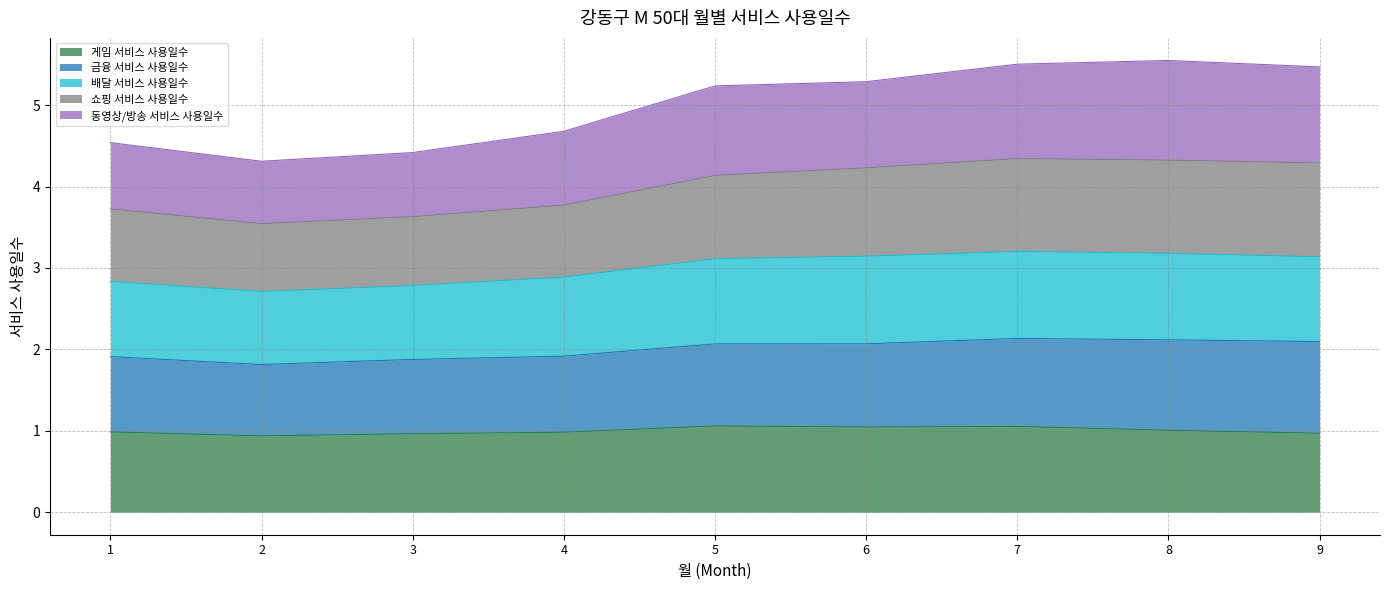

Which label corresponds to the largest value in the chart?

8